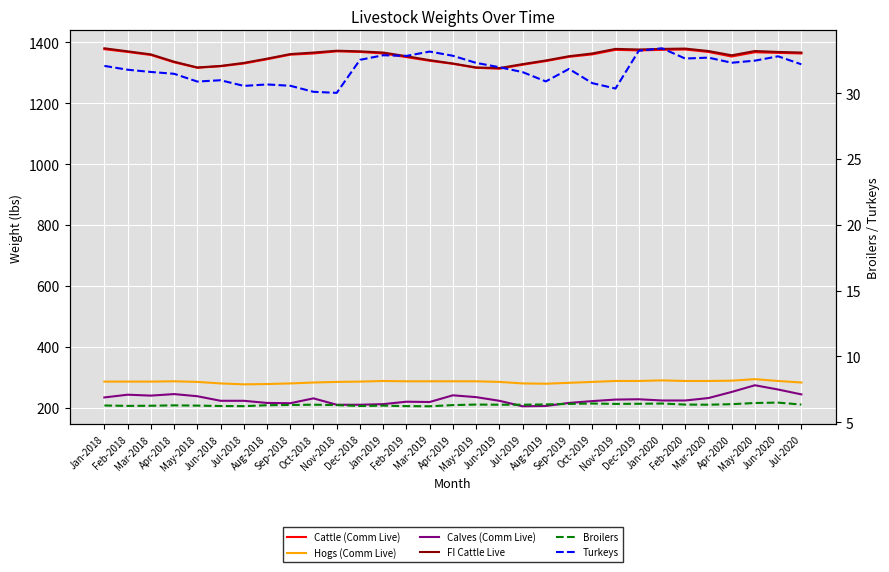

Reading right to left, extract all data points from this chart.

Cattle (Comm Live): 1363.0	1365.0	1367.0	1353.0	1368.0	1376.0	1375.0	1373.0	1375.0	1360.0	1352.0	1338.0	1326.0	1313.0	1316.0	1329.0	1339.0	1351.0	1363.0	1368.0	1370.0	1363.0	1359.0	1344.0	1330.0	1321.0	1316.0	1334.0	1358.0	1368.0	1377.0
Hogs (Comm Live): 283.0	288.0	294.0	289.0	288.0	288.0	290.0	288.0	288.0	285.0	282.0	279.0	280.0	285.0	287.0	287.0	287.0	287.0	288.0	286.0	285.0	283.0	280.0	278.0	277.0	280.0	285.0	287.0	286.0	286.0	286.0
Calves (Comm Live): 244.0	260.0	274.0	252.0	232.0	224.0	224.0	228.0	227.0	222.0	216.0	206.0	205.0	223.0	235.0	241.0	219.0	220.0	212.0	210.0	210.0	231.0	215.0	216.0	223.0	223.0	238.0	245.0	240.0	243.0	234.0
FI Cattle Live: 1366.0	1368.0	1371.0	1357.0	1371.0	1379.0	1378.0	1376.0	1378.0	1363.0	1354.0	1340.0	1328.0	1315.0	1317.0	1330.0	1341.0	1354.0	1366.0	1370.0	1372.0	1366.0	1361.0	1346.0	1332.0	1322.0	1317.0	1336.0	1360.0	1370.0	1380.0
Broilers: 6.3	6.5	6.5	6.4	6.3	6.3	6.4	6.4	6.4	6.4	6.4	6.3	6.3	6.3	6.3	6.3	6.2	6.2	6.2	6.2	6.3	6.3	6.3	6.3	6.2	6.2	6.2	6.3	6.2	6.2	6.3
Turkeys: 32.2	32.8	32.5	32.3	32.7	32.6	33.4	33.2	30.4	30.8	31.9	30.9	31.6	32.0	32.3	32.9	33.2	32.8	32.9	32.5	30.0	30.1	30.6	30.7	30.6	31.0	30.9	31.5	31.6	31.8	32.1